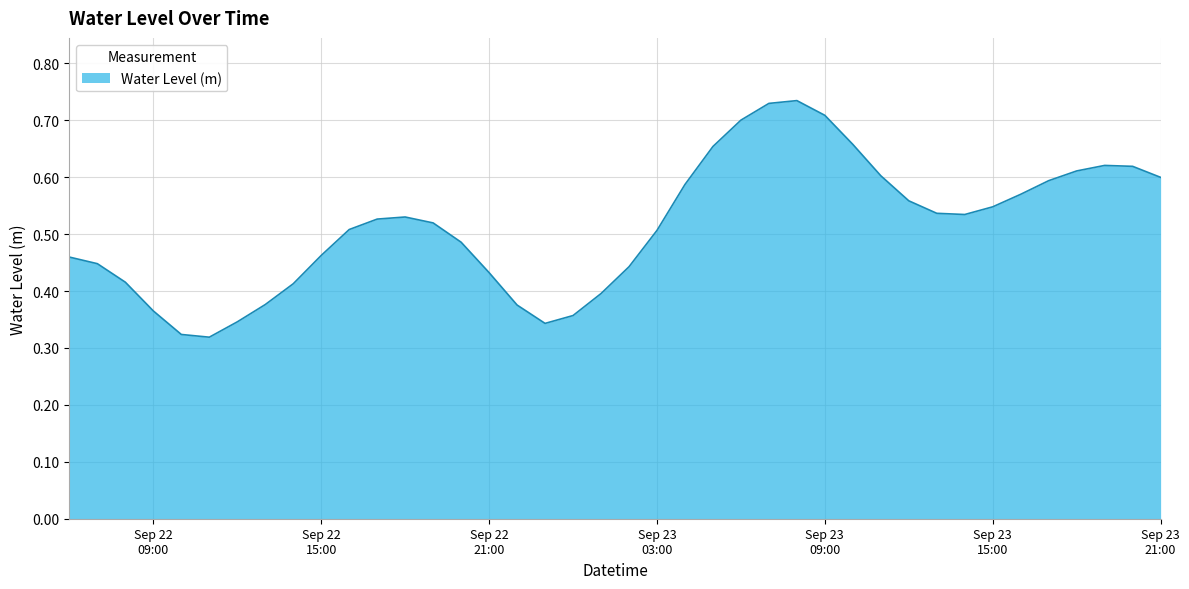

Count the values in the range 0 to 1.

40